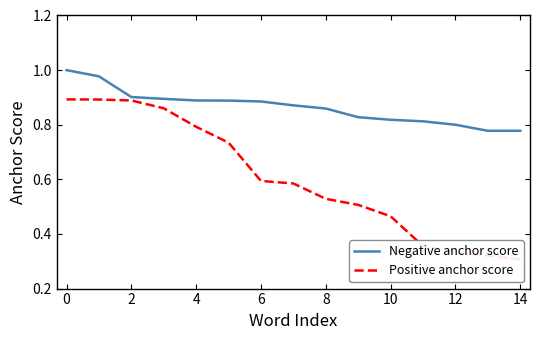

The Negative anchor score series shows 1.3 at 12. True or false?

False